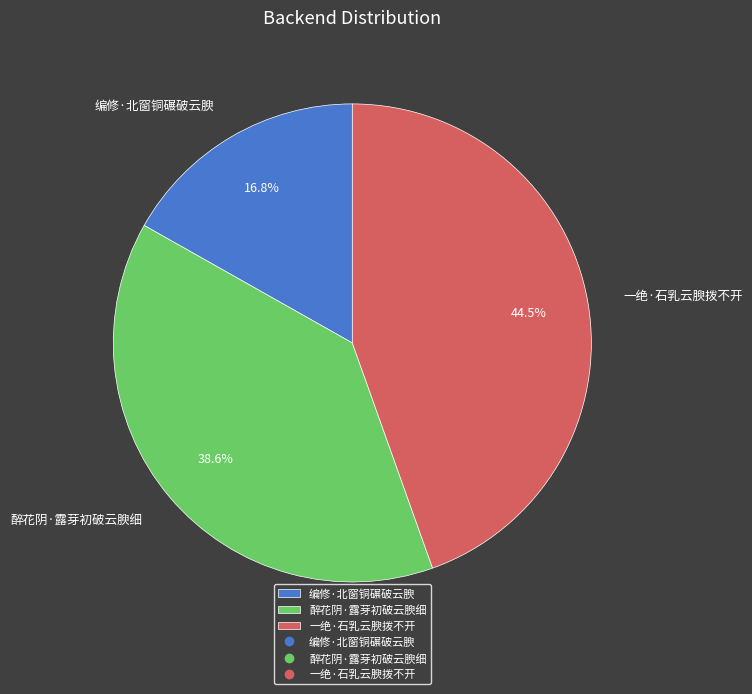

Combined, do 编修·北窗铜碾破云腴 and 醉花阴·露芽初破云腴细 account for over 50%?

Yes